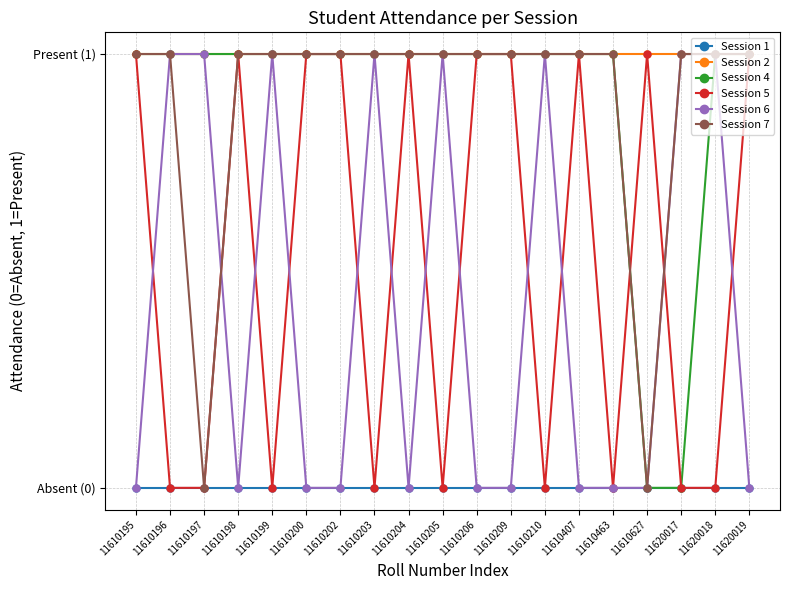

What is the difference between the Session 5 values at 11610196 and 11610198?

1